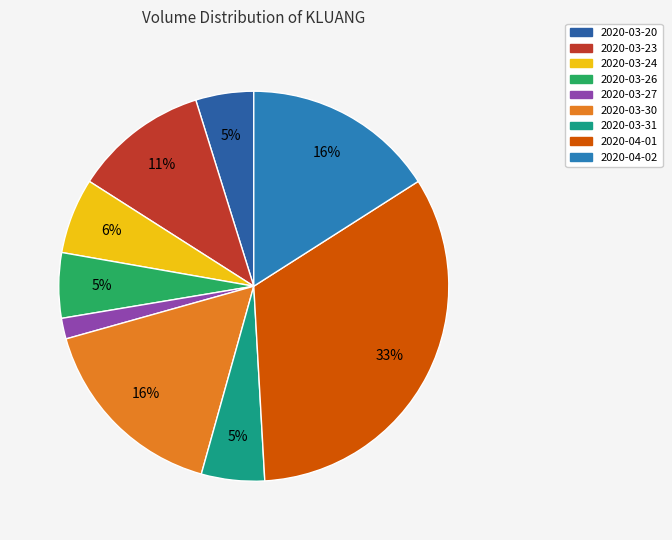

The 2020-03-26 slice represents 1% of the pie. True or false?

False